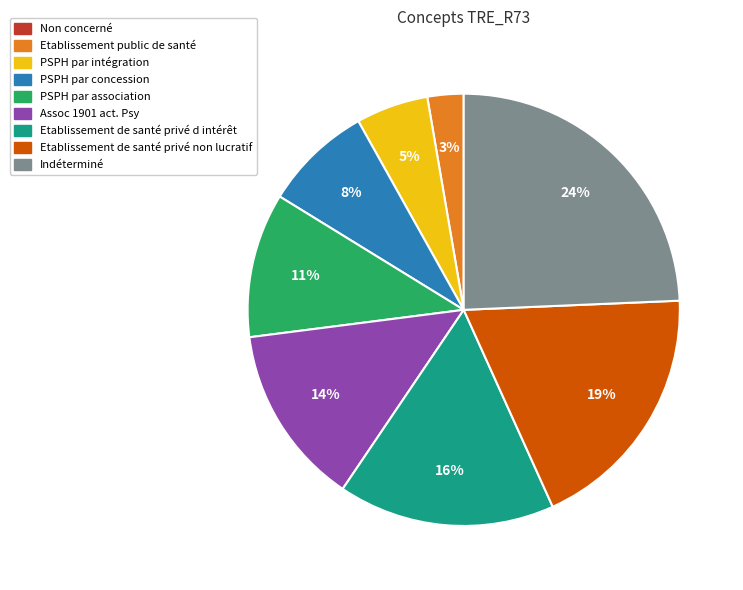

The Etablissement public de santé slice represents 3% of the pie. True or false?

True